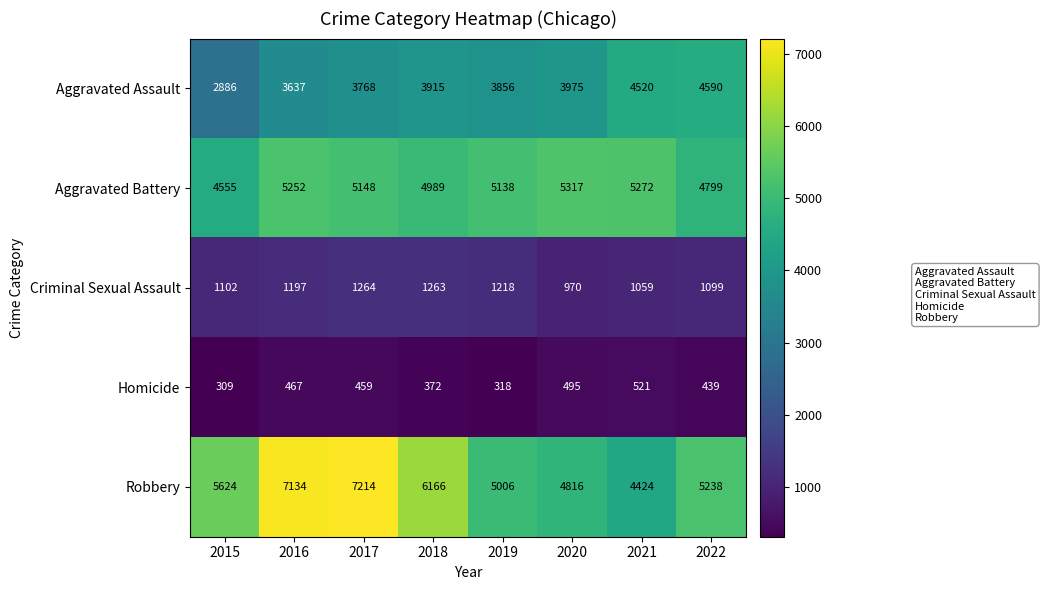

What is the maximum value shown in the chart?

7214